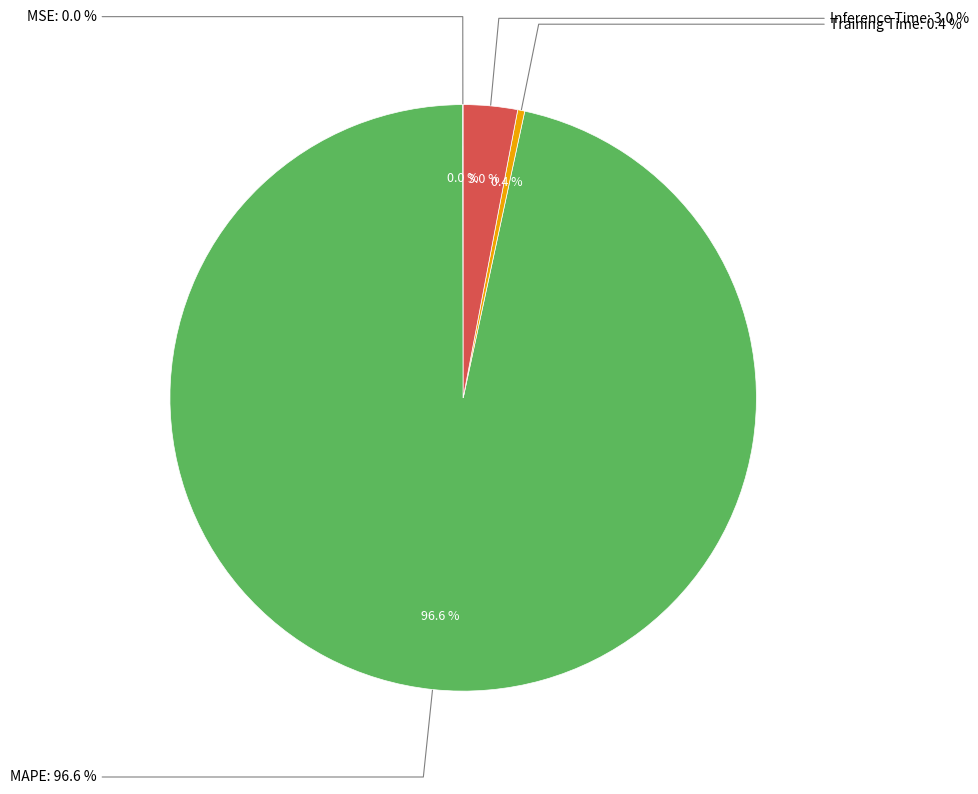

Which slice is the largest?

MAPE